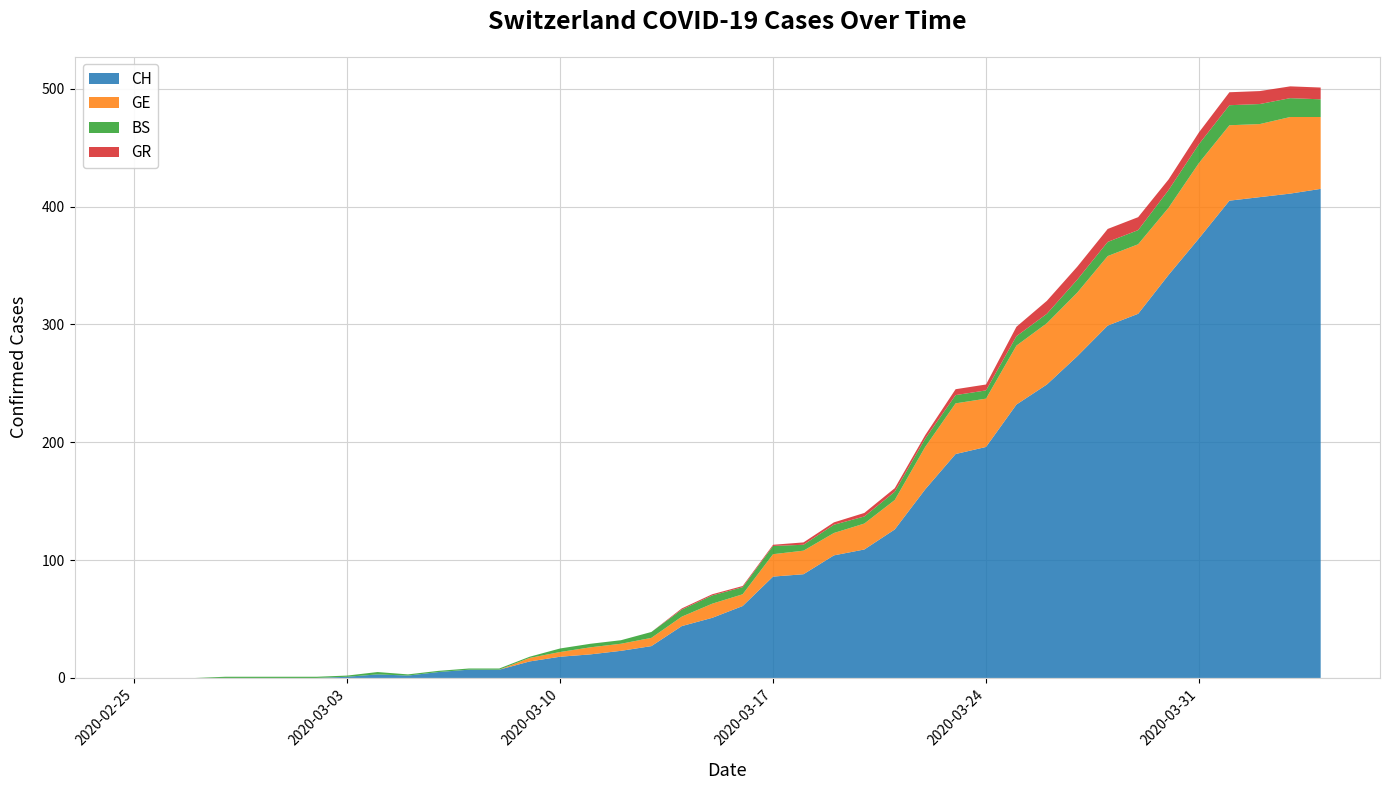

Reading left to right, list all the values displayed in this chart.

CH: 0=0	1=0	2=0	3=0	4=0	5=0	6=0	7=1	8=3	9=2	10=5	11=7	12=7	13=14	14=18	15=20	16=23	17=27	18=44	19=51	20=61	21=86	22=88	23=104	24=109	25=126	26=160	27=190	28=196	29=232	30=249	31=273	32=299	33=309	34=342	35=373	36=405	37=408	38=411	39=415
GE: 0=0	1=0	2=0	3=0	4=0	5=0	6=0	7=0	8=0	9=0	10=0	11=0	12=0	13=3	14=4	15=6	16=6	17=7	18=8	19=12	20=10	21=19	22=20	23=19	24=22	25=25	26=36	27=43	28=41	29=50	30=52	31=54	32=59	33=59	34=57	35=64	36=64	37=62	38=65	39=61
BS: 0=0	1=0	2=0	3=1	4=1	5=1	6=1	7=1	8=2	9=1	10=1	11=1	12=1	13=1	14=3	15=3	16=3	17=5	18=6	19=7	20=6	21=7	22=5	23=7	24=6	25=7	26=7	27=7	28=7	29=8	30=8	31=11	32=12	33=12	34=15	35=16	36=17	37=17	38=16	39=15
GR: 0=0	1=0	2=0	3=0	4=0	5=0	6=0	7=0	8=0	9=0	10=0	11=0	12=0	13=0	14=0	15=0	16=0	17=0	18=1	19=1	20=1	21=1	22=2	23=2	24=3	25=3	26=3	27=5	28=5	29=8	30=11	31=11	32=11	33=11	34=9	35=10	36=11	37=11	38=10	39=10